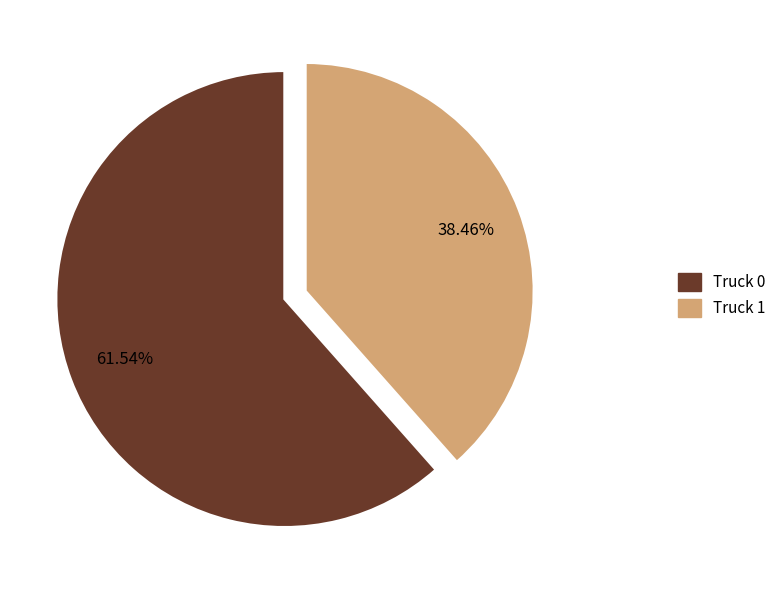

To the nearest percent, what is the average slice percentage?

50%